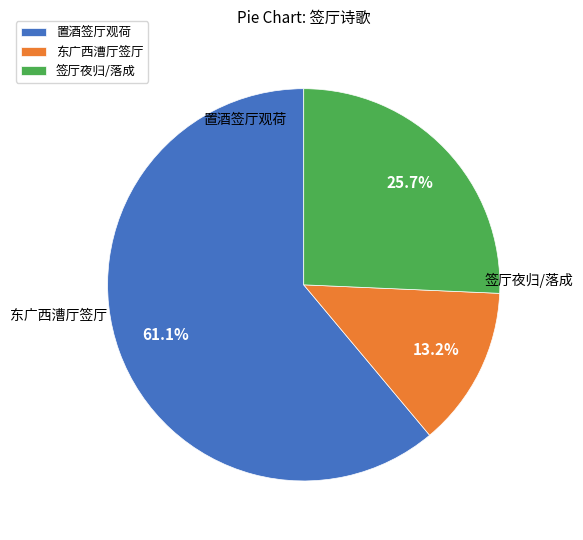

Which has a higher value, 东广西漕厅签厅 or 置酒签厅观荷?

置酒签厅观荷